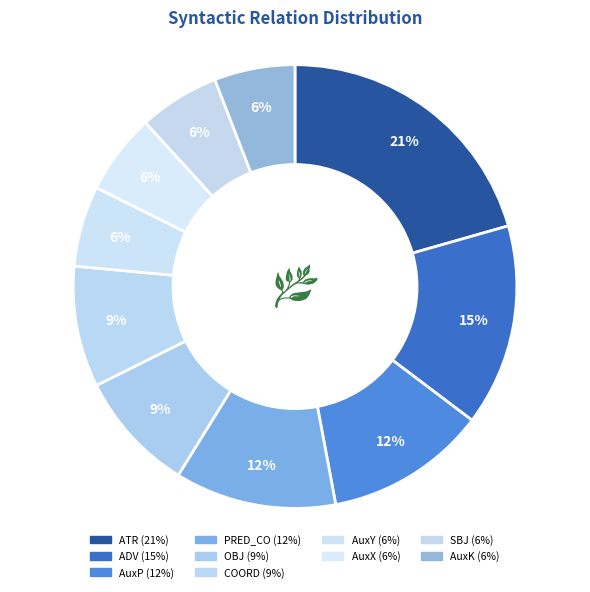

How many slices are in this pie chart?

10